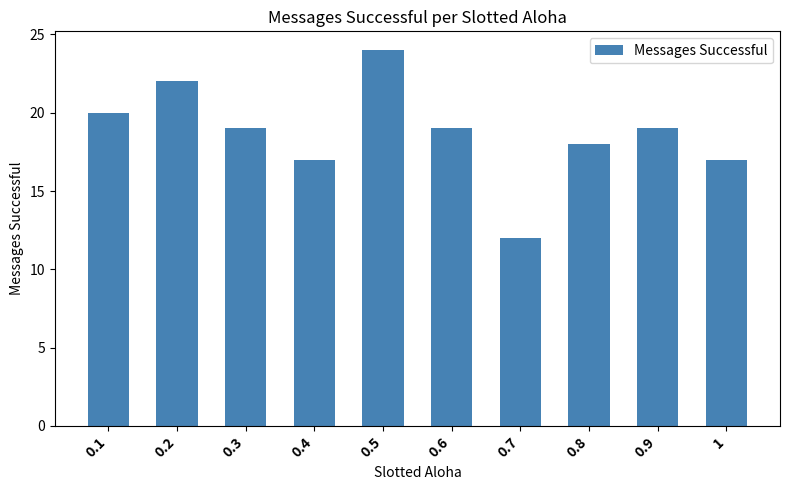

What is the difference between the values at 0.3 and 0.4?

2